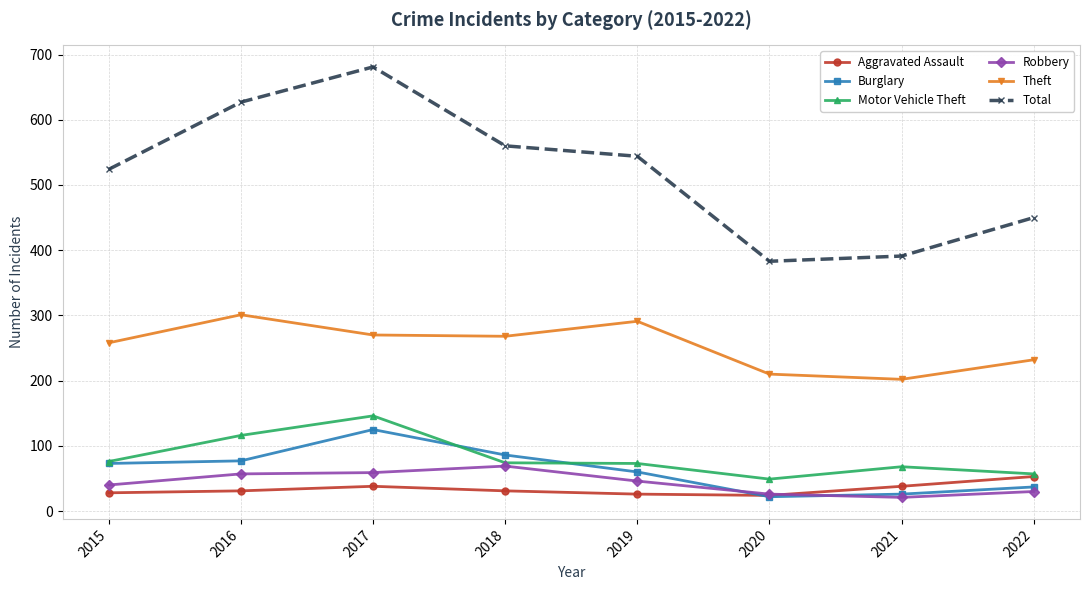

What are all the series names shown in the legend?

Aggravated Assault, Burglary, Motor Vehicle Theft, Robbery, Theft, Total